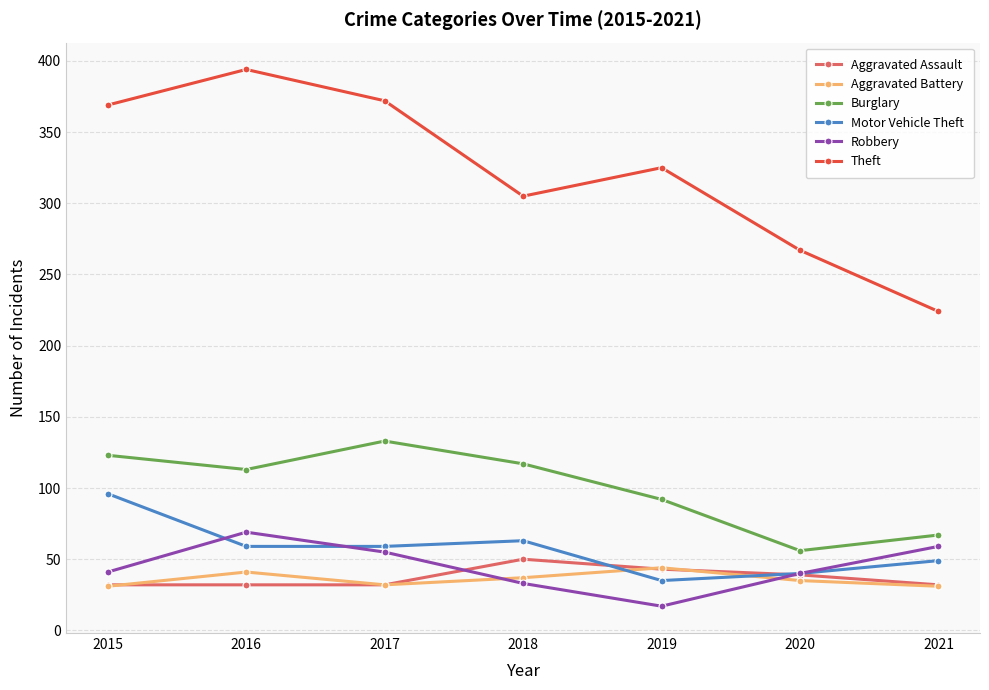

Read the Motor Vehicle Theft value at 2016, to the nearest 10.

60